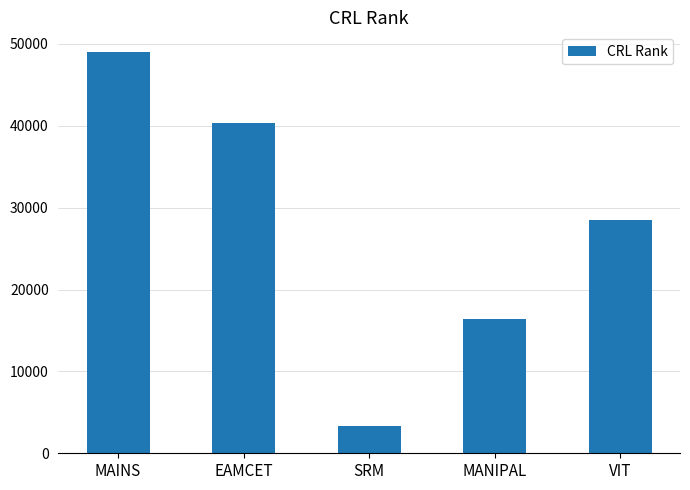

What position from the left is SRM?

3